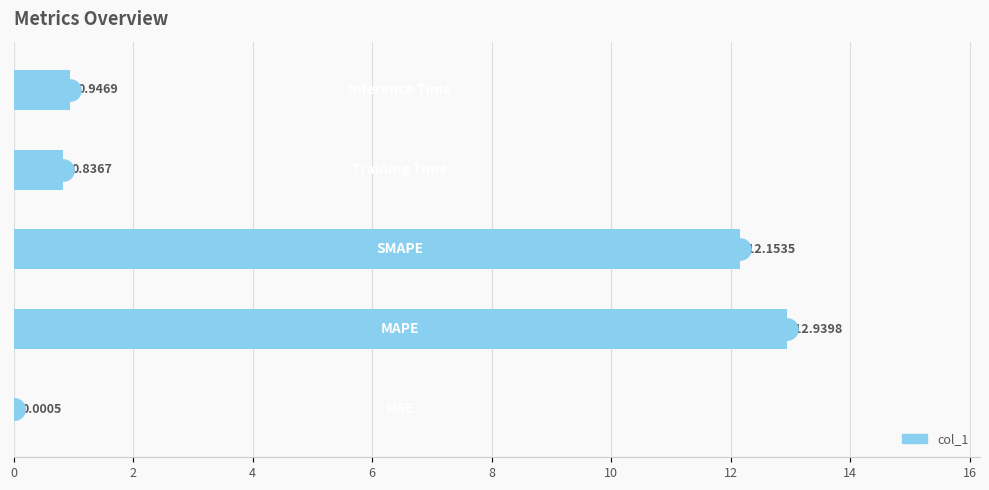

What is the change in value from 0 to 2?

+12.9